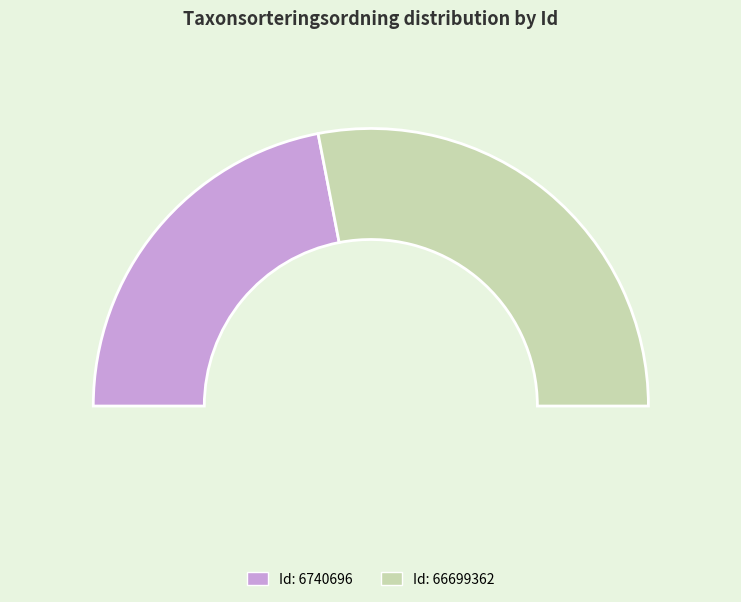

Which category accounts for the majority?

66699362